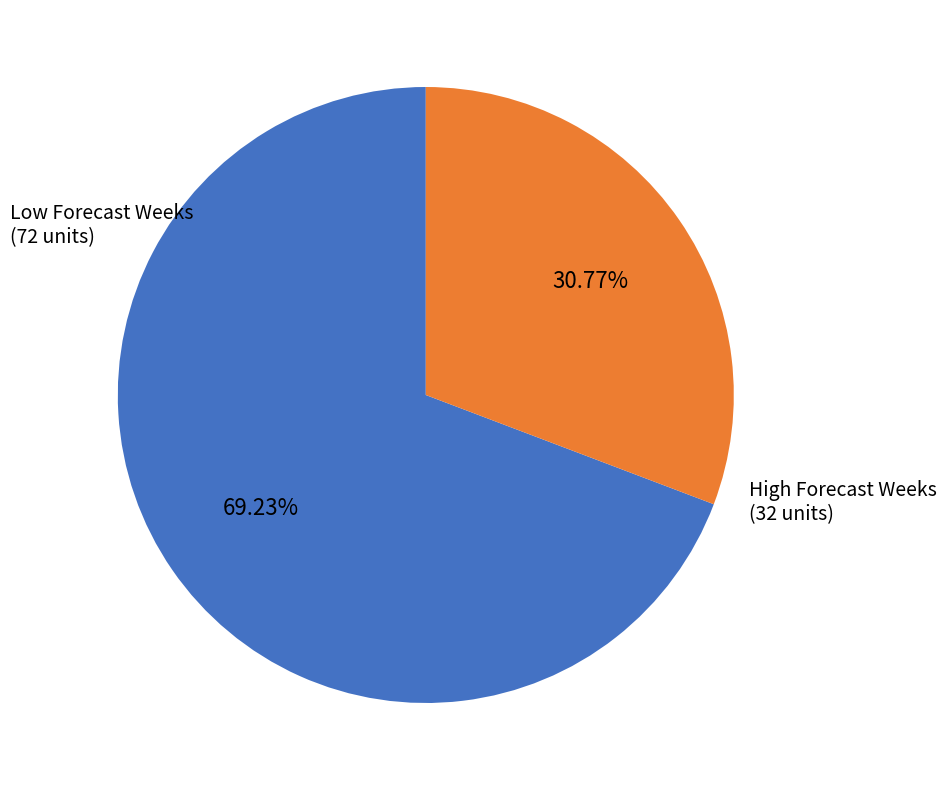

Rank the categories by value from highest to lowest.

Low Forecast Weeks, High Forecast Weeks